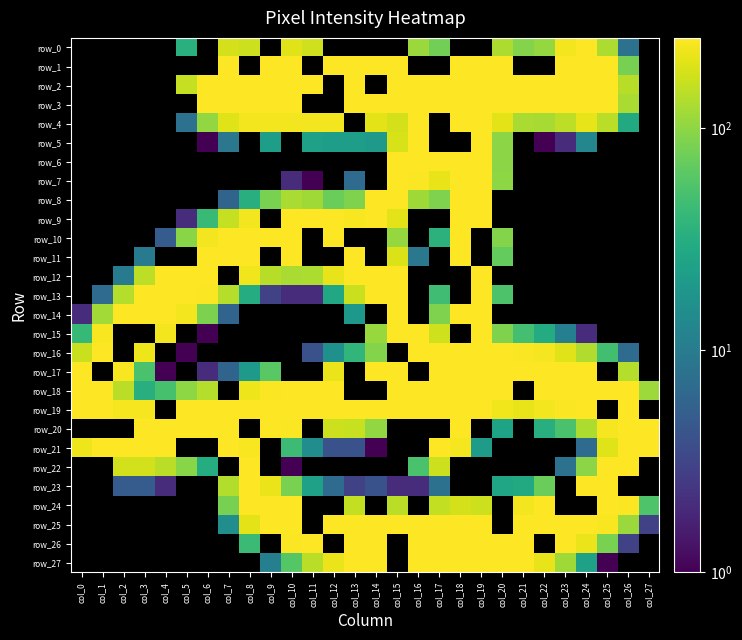

Reading right to left, list all the values displayed in this chart.

row_0: col_27=1	col_26=8	col_25=130	col_24=254	col_23=230	col_22=107	col_21=92	col_20=128	col_19=1	col_18=1	col_17=79	col_16=111	col_15=1	col_14=1	col_13=1	col_12=1	col_11=171	col_10=196	col_9=1	col_8=169	col_7=180	col_6=1	col_5=34	col_4=1	col_3=1	col_2=1	col_1=1	col_0=1
row_1: col_27=1	col_26=82	col_25=252	col_24=255	col_23=255	col_22=1	col_21=1	col_20=255	col_19=255	col_18=252	col_17=1	col_16=1	col_15=255	col_14=255	col_13=255	col_12=255	col_11=1	col_10=255	col_9=255	col_8=1	col_7=255	col_6=1	col_5=1	col_4=1	col_3=1	col_2=1	col_1=1	col_0=1
row_2: col_27=1	col_26=140	col_25=255	col_24=255	col_23=255	col_22=255	col_21=255	col_20=255	col_19=255	col_18=255	col_17=255	col_16=255	col_15=255	col_14=1	col_13=255	col_12=1	col_11=255	col_10=255	col_9=255	col_8=255	col_7=255	col_6=255	col_5=157	col_4=1	col_3=1	col_2=1	col_1=1	col_0=1
row_3: col_27=1	col_26=125	col_25=255	col_24=255	col_23=255	col_22=255	col_21=255	col_20=255	col_19=255	col_18=255	col_17=255	col_16=255	col_15=255	col_14=255	col_13=255	col_12=1	col_11=1	col_10=255	col_9=255	col_8=255	col_7=255	col_6=252	col_5=1	col_4=1	col_3=1	col_2=1	col_1=1	col_0=1
row_4: col_27=1	col_26=29	col_25=145	col_24=208	col_23=148	col_22=124	col_21=126	col_20=202	col_19=255	col_18=255	col_17=1	col_16=253	col_15=179	col_14=204	col_13=1	col_12=230	col_11=232	col_10=231	col_9=230	col_8=231	col_7=196	col_6=103	col_5=8	col_4=1	col_3=1	col_2=1	col_1=1	col_0=1
row_5: col_27=1	col_26=1	col_25=1	col_24=13	col_23=2	col_22=1	col_21=1	col_20=97	col_19=255	col_18=1	col_17=1	col_16=255	col_15=182	col_14=20	col_13=22	col_12=22	col_11=24	col_10=1	col_9=22	col_8=1	col_7=9	col_6=1	col_5=1	col_4=1	col_3=1	col_2=1	col_1=1	col_0=1
row_6: col_27=1	col_26=1	col_25=1	col_24=1	col_23=1	col_22=1	col_21=1	col_20=98	col_19=255	col_18=255	col_17=255	col_16=255	col_15=252	col_14=1	col_13=1	col_12=1	col_11=1	col_10=1	col_9=1	col_8=1	col_7=1	col_6=1	col_5=1	col_4=1	col_3=1	col_2=1	col_1=1	col_0=1
row_7: col_27=1	col_26=1	col_25=1	col_24=1	col_23=1	col_22=1	col_21=1	col_20=100	col_19=255	col_18=255	col_17=211	col_16=249	col_15=255	col_14=1	col_13=7	col_12=1	col_11=1	col_10=2	col_9=1	col_8=1	col_7=1	col_6=1	col_5=1	col_4=1	col_3=1	col_2=1	col_1=1	col_0=1
row_8: col_27=1	col_26=1	col_25=1	col_24=1	col_23=1	col_22=1	col_21=1	col_20=1	col_19=255	col_18=255	col_17=88	col_16=116	col_15=253	col_14=253	col_13=88	col_12=74	col_11=115	col_10=126	col_9=84	col_8=33	col_7=6	col_6=1	col_5=1	col_4=1	col_3=1	col_2=1	col_1=1	col_0=1
row_9: col_27=1	col_26=1	col_25=1	col_24=1	col_23=1	col_22=1	col_21=1	col_20=1	col_19=255	col_18=255	col_17=1	col_16=1	col_15=203	col_14=255	col_13=244	col_12=252	col_11=255	col_10=255	col_9=1	col_8=233	col_7=157	col_6=42	col_5=2	col_4=1	col_3=1	col_2=1	col_1=1	col_0=1
row_10: col_27=1	col_26=1	col_25=1	col_24=1	col_23=1	col_22=1	col_21=1	col_20=91	col_19=1	col_18=254	col_17=35	col_16=1	col_15=107	col_14=1	col_13=1	col_12=255	col_11=1	col_10=255	col_9=255	col_8=255	col_7=255	col_6=230	col_5=95	col_4=5	col_3=1	col_2=1	col_1=1	col_0=1
row_11: col_27=1	col_26=1	col_25=1	col_24=1	col_23=1	col_22=1	col_21=1	col_20=69	col_19=1	col_18=250	col_17=1	col_16=9	col_15=192	col_14=1	col_13=255	col_12=1	col_11=1	col_10=255	col_9=1	col_8=255	col_7=255	col_6=255	col_5=1	col_4=1	col_3=10	col_2=1	col_1=1	col_0=1
row_12: col_27=1	col_26=1	col_25=1	col_24=1	col_23=1	col_22=1	col_21=1	col_20=1	col_19=255	col_18=1	col_17=1	col_16=1	col_15=253	col_14=255	col_13=255	col_12=212	col_11=130	col_10=127	col_9=141	col_8=227	col_7=1	col_6=255	col_5=255	col_4=254	col_3=146	col_2=10	col_1=1	col_0=1
row_13: col_27=1	col_26=1	col_25=1	col_24=1	col_23=1	col_22=1	col_21=1	col_20=54	col_19=255	col_18=1	col_17=47	col_16=1	col_15=255	col_14=255	col_13=164	col_12=28	col_11=2	col_10=2	col_9=3	col_8=31	col_7=138	col_6=247	col_5=255	col_4=255	col_3=253	col_2=138	col_1=7	col_0=1
row_14: col_27=1	col_26=1	col_25=1	col_24=1	col_23=1	col_22=1	col_21=1	col_20=1	col_19=254	col_18=255	col_17=87	col_16=1	col_15=255	col_14=1	col_13=19	col_12=1	col_11=1	col_10=1	col_9=1	col_8=1	col_7=6	col_6=85	col_5=229	col_4=255	col_3=255	col_2=251	col_1=117	col_0=2
row_15: col_27=1	col_26=1	col_25=1	col_24=2	col_23=11	col_22=30	col_21=49	col_20=88	col_19=252	col_18=1	col_17=170	col_16=253	col_15=255	col_14=108	col_13=1	col_12=1	col_11=1	col_10=1	col_9=1	col_8=1	col_7=1	col_6=1	col_5=1	col_4=233	col_3=1	col_2=1	col_1=239	col_0=41
row_16: col_27=1	col_26=7	col_25=48	col_24=132	col_23=195	col_22=237	col_21=248	col_20=255	col_19=255	col_18=255	col_17=255	col_16=255	col_15=1	col_14=92	col_13=38	col_12=16	col_11=4	col_10=1	col_9=1	col_8=1	col_7=1	col_6=1	col_5=1	col_4=1	col_3=221	col_2=1	col_1=255	col_0=163
row_17: col_27=1	col_26=137	col_25=1	col_24=255	col_23=255	col_22=255	col_21=255	col_20=255	col_19=255	col_18=255	col_17=255	col_16=1	col_15=255	col_14=254	col_13=1	col_12=217	col_11=1	col_10=1	col_9=62	col_8=20	col_7=6	col_6=2	col_5=1	col_4=1	col_3=52	col_2=239	col_1=1	col_0=252
row_18: col_27=114	col_26=251	col_25=255	col_24=255	col_23=255	col_22=255	col_21=1	col_20=255	col_19=255	col_18=255	col_17=255	col_16=255	col_15=255	col_14=1	col_13=1	col_12=255	col_11=255	col_10=255	col_9=249	col_8=222	col_7=1	col_6=138	col_5=99	col_4=51	col_3=33	col_2=145	col_1=255	col_0=255
row_19: col_27=1	col_26=255	col_25=1	col_24=254	col_23=247	col_22=230	col_21=211	col_20=224	col_19=253	col_18=255	col_17=255	col_16=255	col_15=251	col_14=255	col_13=255	col_12=255	col_11=255	col_10=255	col_9=255	col_8=255	col_7=255	col_6=255	col_5=254	col_4=1	col_3=235	col_2=235	col_1=255	col_0=255
row_20: col_27=255	col_26=255	col_25=238	col_24=129	col_23=52	col_22=32	col_21=1	col_20=25	col_19=1	col_18=255	col_17=1	col_16=1	col_15=1	col_14=103	col_13=159	col_12=168	col_11=1	col_10=245	col_9=254	col_8=1	col_7=255	col_6=255	col_5=255	col_4=255	col_3=255	col_2=1	col_1=1	col_0=1
row_21: col_27=255	col_26=255	col_25=196	col_24=7	col_23=1	col_22=1	col_21=1	col_20=1	col_19=21	col_18=236	col_17=255	col_16=1	col_15=1	col_14=1	col_13=4	col_12=4	col_11=15	col_10=45	col_9=1	col_8=243	col_7=250	col_6=1	col_5=1	col_4=255	col_3=255	col_2=255	col_1=255	col_0=222
row_22: col_27=1	col_26=255	col_25=251	col_24=98	col_23=8	col_22=1	col_21=1	col_20=1	col_19=1	col_18=1	col_17=167	col_16=52	col_15=1	col_14=1	col_13=1	col_12=1	col_11=1	col_10=1	col_9=1	col_8=251	col_7=1	col_6=31	col_5=95	col_4=144	col_3=173	col_2=175	col_1=1	col_0=1
row_23: col_27=1	col_26=1	col_25=255	col_24=250	col_23=1	col_22=74	col_21=29	col_20=26	col_19=1	col_18=1	col_17=8	col_16=2	col_15=2	col_14=4	col_13=3	col_12=7	col_11=24	col_10=84	col_9=215	col_8=255	col_7=135	col_6=1	col_5=1	col_4=2	col_3=5	col_2=5	col_1=1	col_0=1
row_24: col_27=56	col_26=245	col_25=255	col_24=1	col_23=1	col_22=250	col_21=233	col_20=1	col_19=167	col_18=177	col_17=153	col_16=1	col_15=144	col_14=1	col_13=153	col_12=1	col_11=1	col_10=252	col_9=255	col_8=254	col_7=82	col_6=1	col_5=1	col_4=1	col_3=1	col_2=1	col_1=1	col_0=1
row_25: col_27=3	col_26=111	col_25=242	col_24=255	col_23=255	col_22=255	col_21=255	col_20=1	col_19=255	col_18=255	col_17=255	col_16=255	col_15=255	col_14=255	col_13=255	col_12=255	col_11=1	col_10=255	col_9=255	col_8=203	col_7=15	col_6=1	col_5=1	col_4=1	col_3=1	col_2=1	col_1=1	col_0=1
row_26: col_27=1	col_26=3	col_25=83	col_24=218	col_23=254	col_22=1	col_21=255	col_20=255	col_19=255	col_18=255	col_17=255	col_16=255	col_15=1	col_14=255	col_13=255	col_12=1	col_11=255	col_10=249	col_9=1	col_8=44	col_7=1	col_6=1	col_5=1	col_4=1	col_3=1	col_2=1	col_1=1	col_0=1
row_27: col_27=1	col_26=1	col_25=1	col_24=24	col_23=115	col_22=214	col_21=254	col_20=255	col_19=255	col_18=255	col_17=255	col_16=255	col_15=1	col_14=255	col_13=253	col_12=217	col_11=144	col_10=59	col_9=11	col_8=1	col_7=1	col_6=1	col_5=1	col_4=1	col_3=1	col_2=1	col_1=1	col_0=1